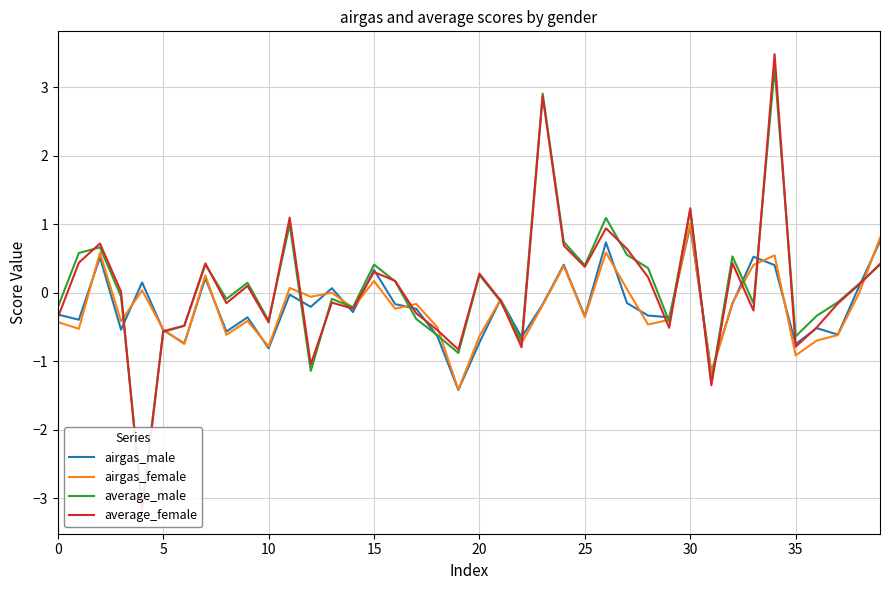

Does the chart display data point markers on the line(s)?

No